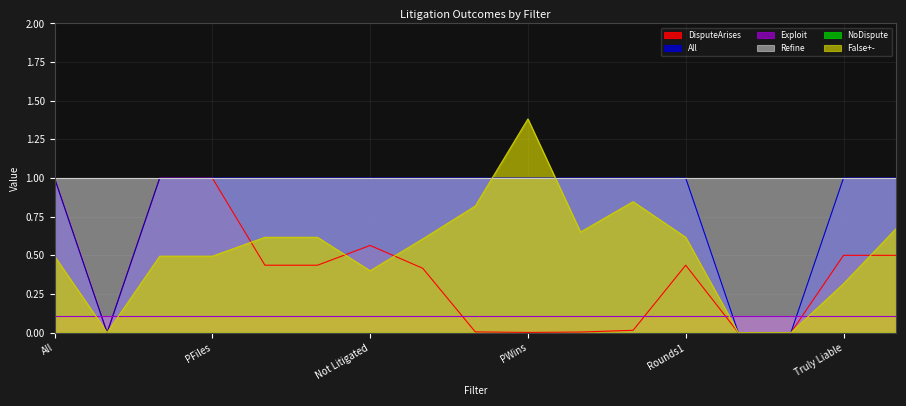

At which category is the sum across all series the highest?

All